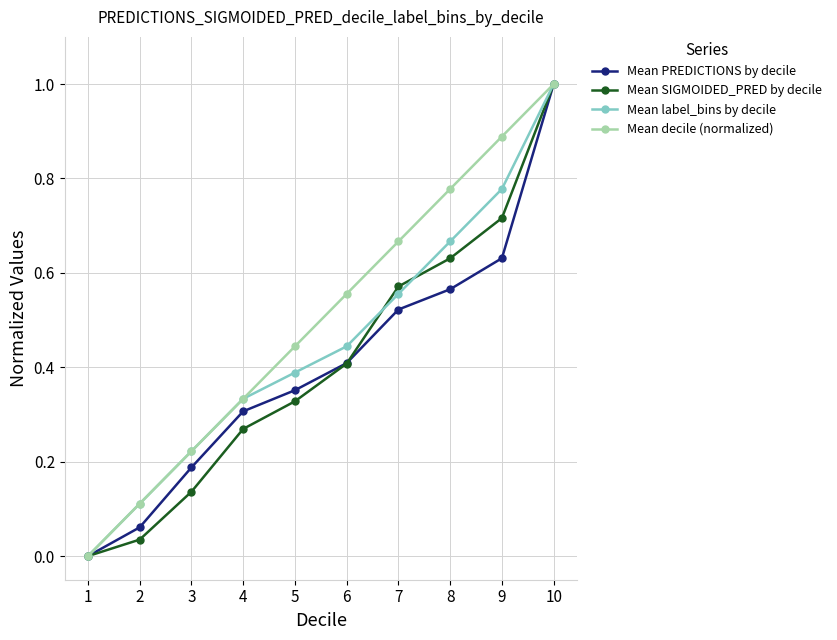

What is the value of the Mean SIGMOIDED_PRED by decile point at the 10th from the left?

1.0